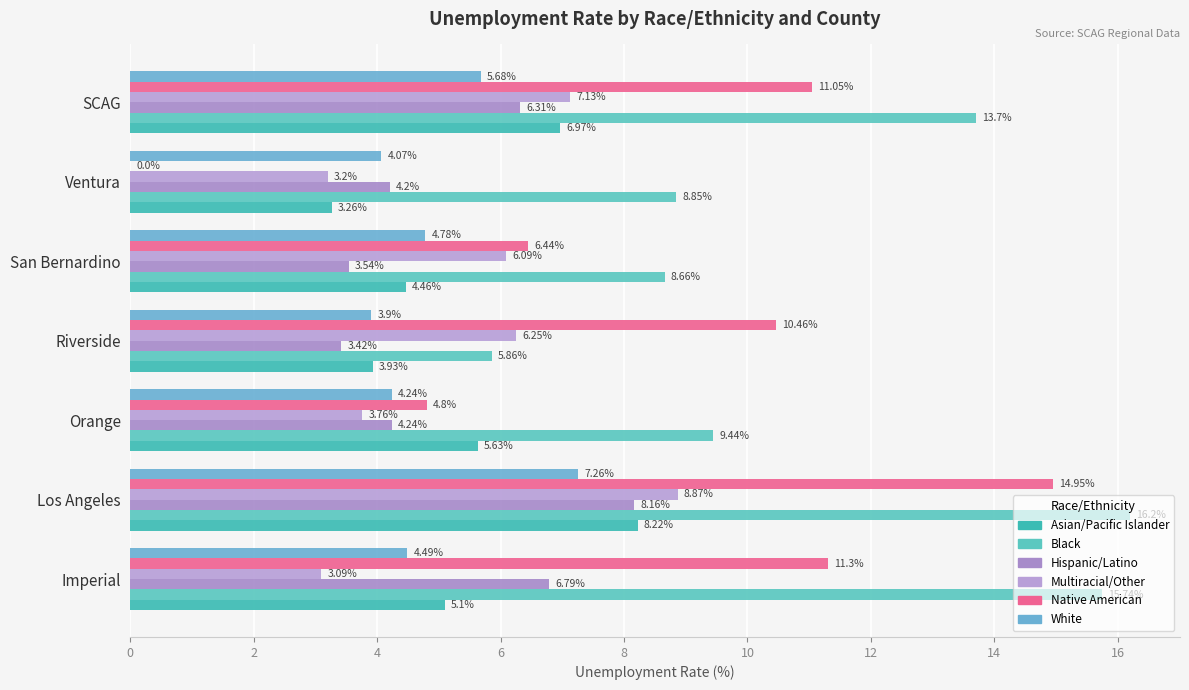

What is the average value of the Black series?

11.2